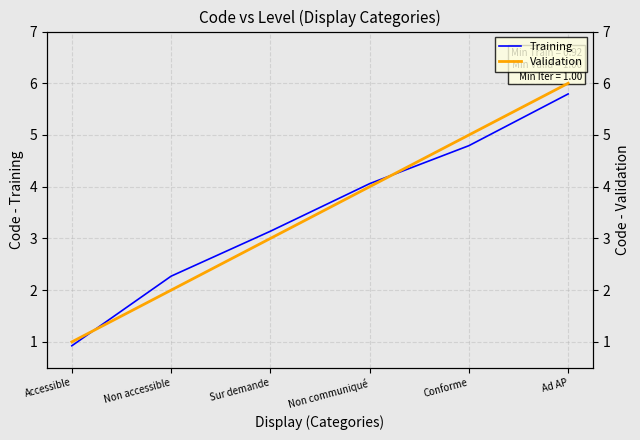

What are all the series names shown in the legend?

Training, Validation